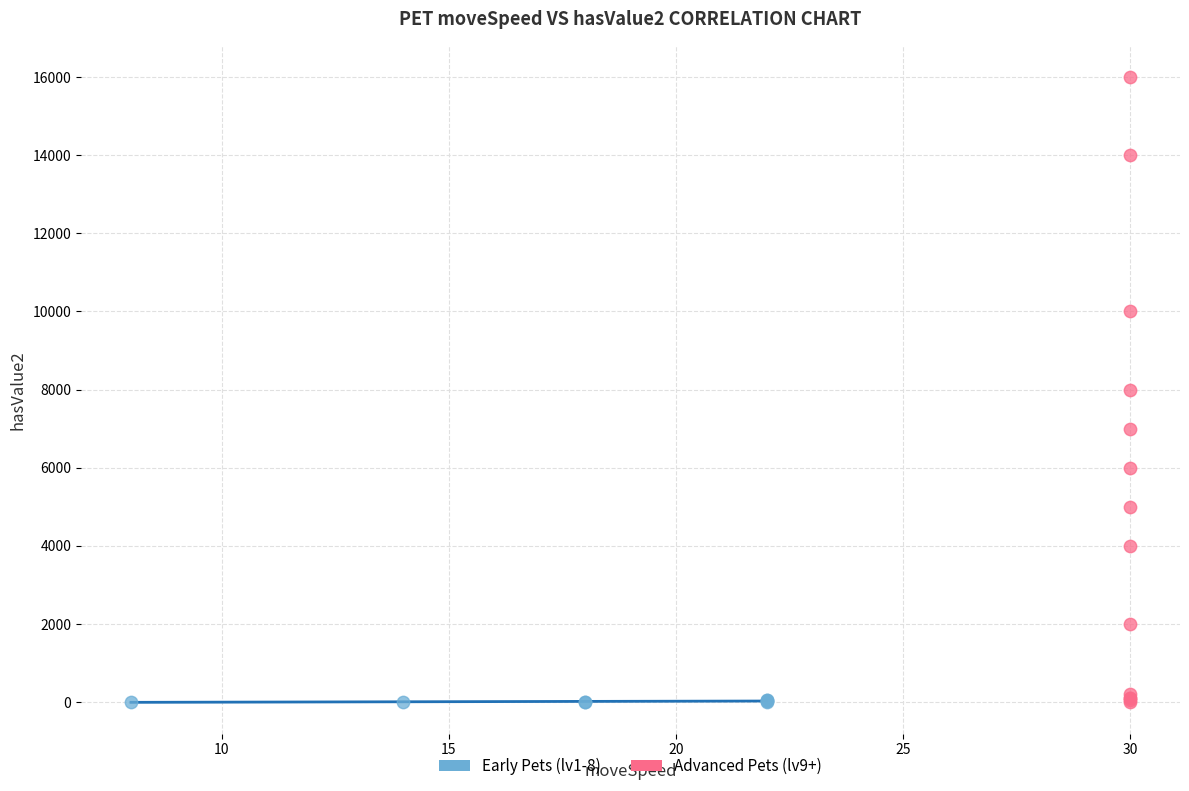

Which series reaches the maximum Y coordinate?

Advanced Pets (lv9+)